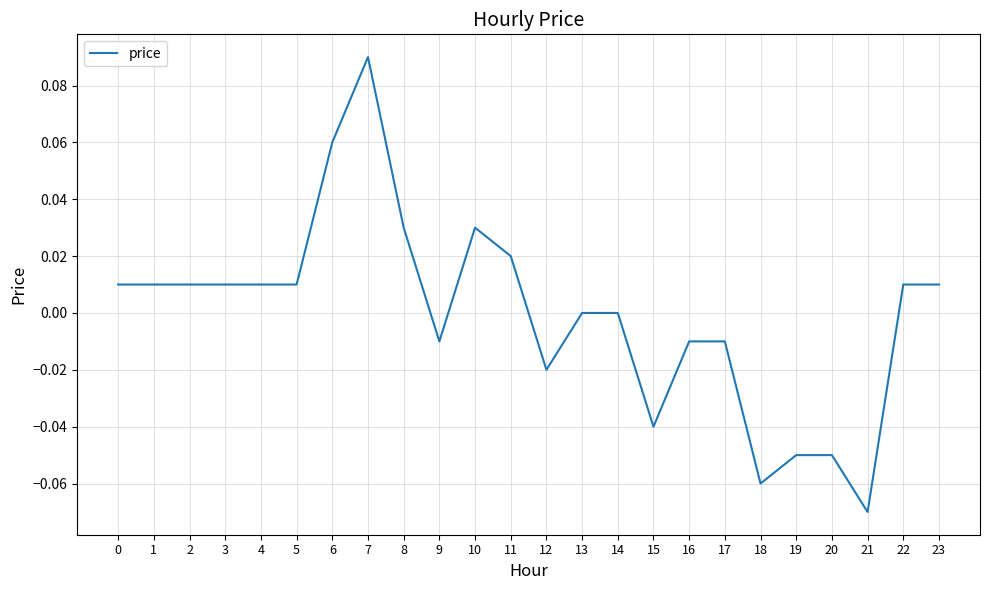

Count the number of data series in this chart.

1